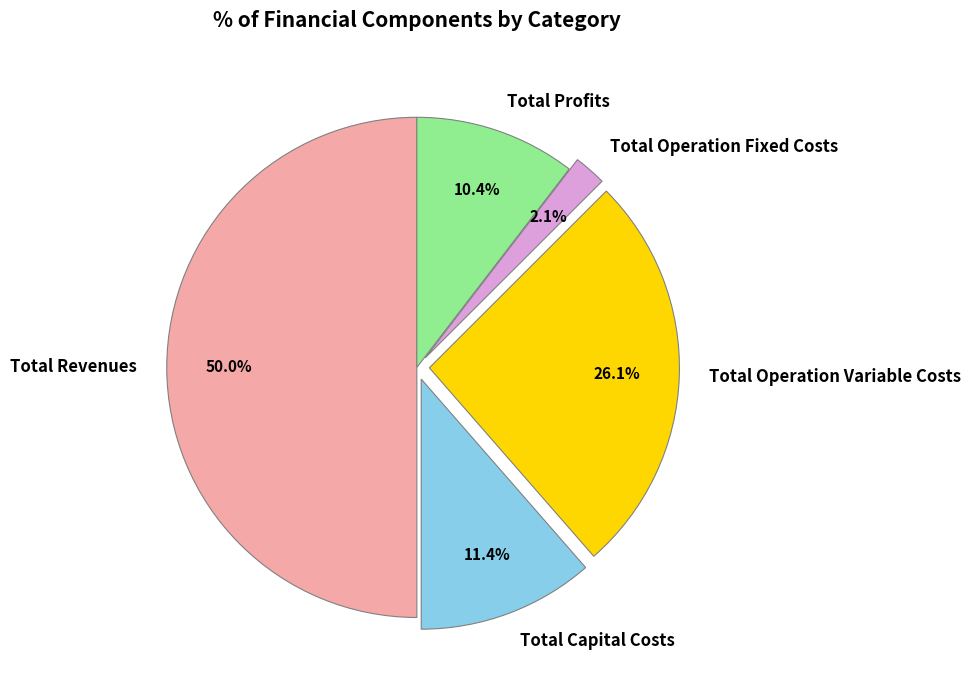

Do Total Operation Fixed Costs and Total Capital Costs together represent more than half of the pie?

No